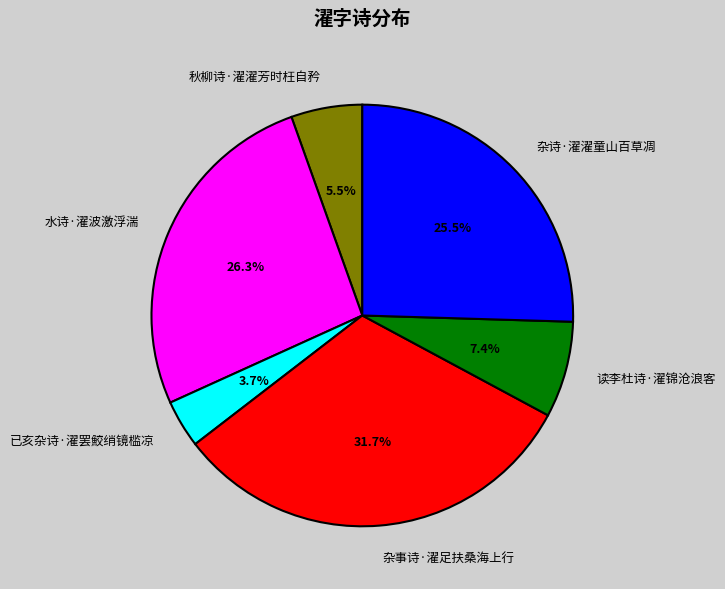

To the nearest percent, what is the difference between the 已亥杂诗·濯罢鮫绡镜槛凉 and 杂诗·濯濯童山百草凋 slice percentages?

22%